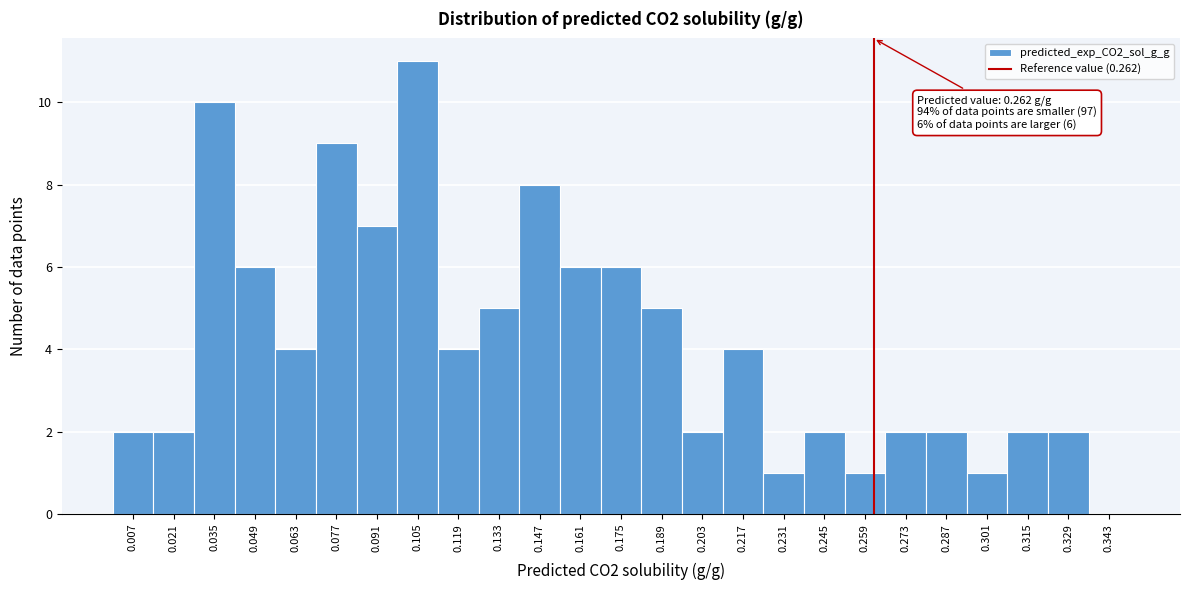

Which range on the x-axis has the tallest bar?

0.098 to 0.112